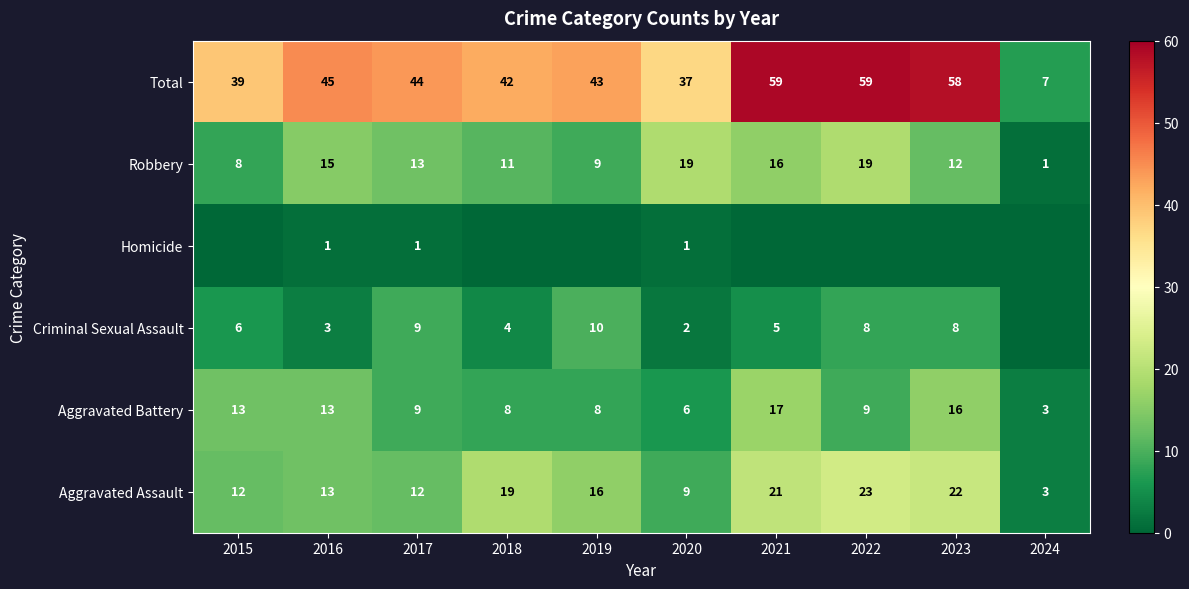

What is the total value across all series at 2020?

74